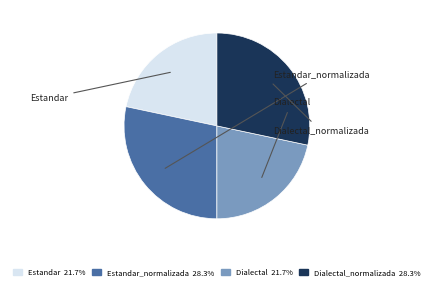

Is there any slice that represents more than half of the pie?

No